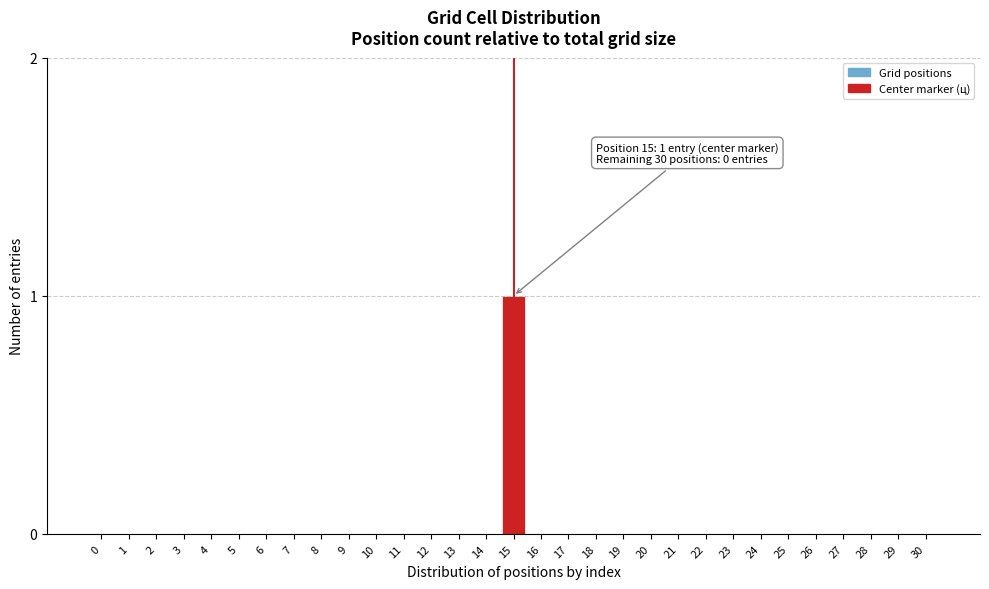

The chart shows a value of 1 at 8. True or false?

False